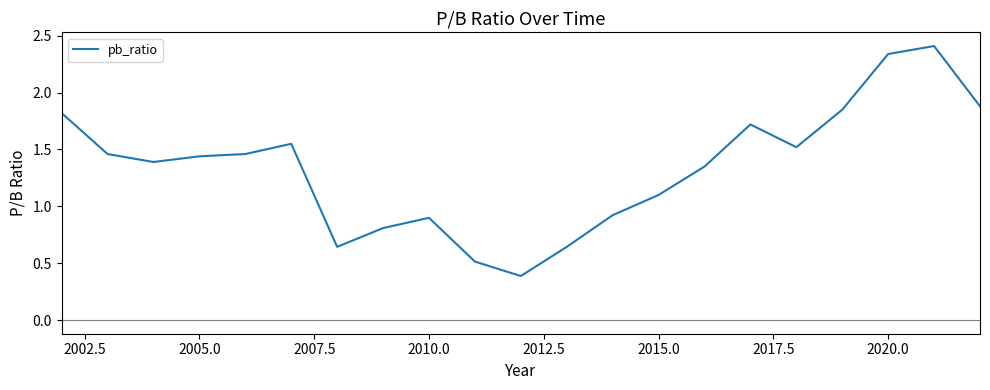

Approximately how many times larger is the value at 2015.0 compared to 2007.5?

0.7